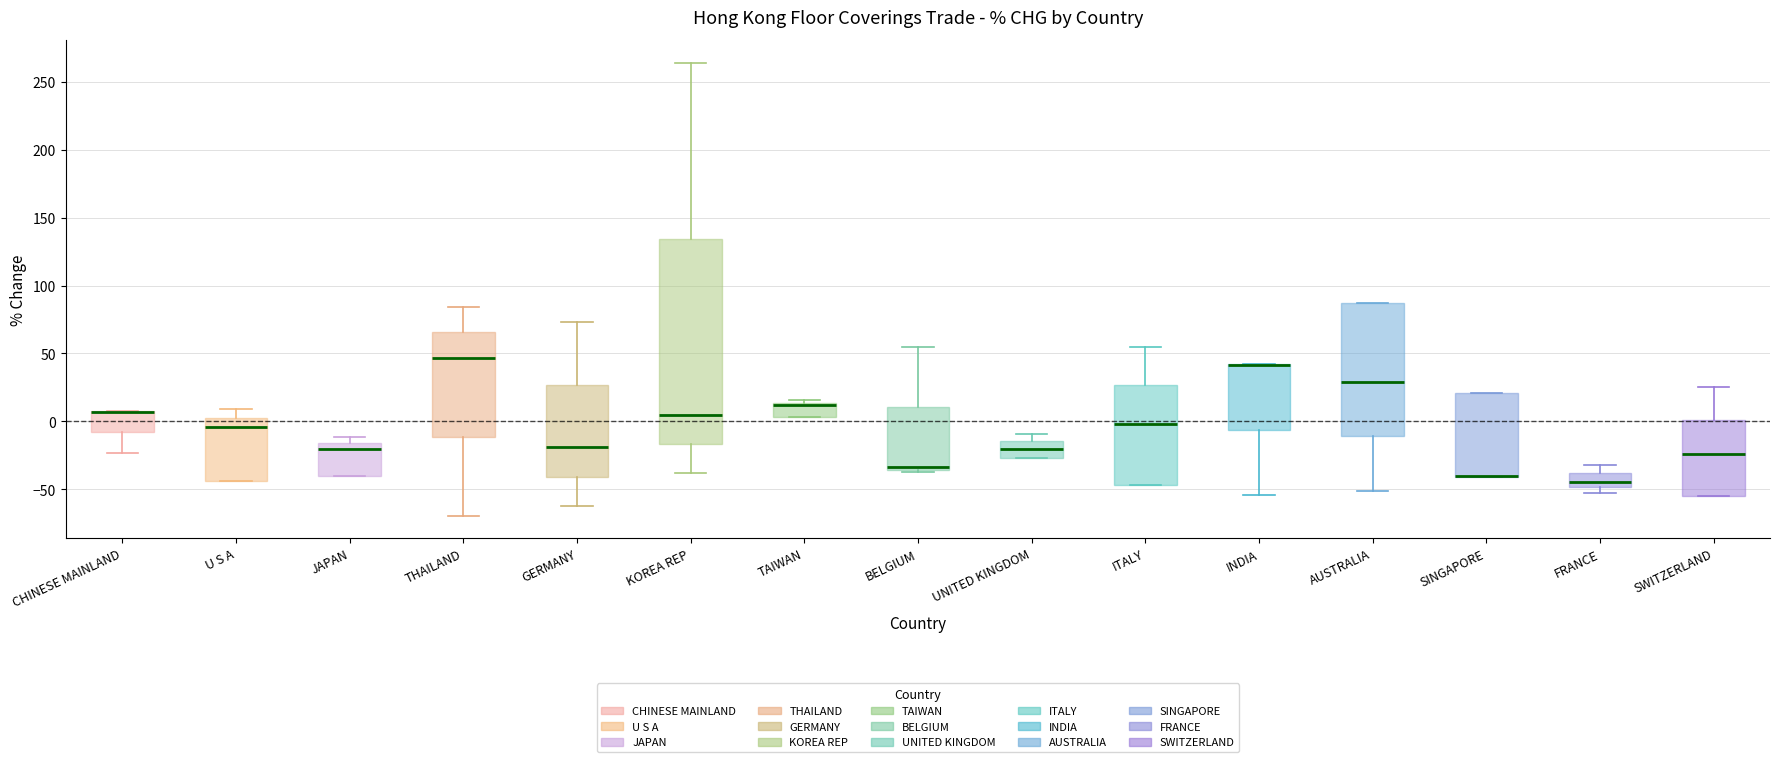

Reading left to right, read every box against the y-axis: the position of its median line, the range the box covers, and the ends of its whiskers. The values are not printed on the chart, so give them approximately, as read against the axis.

CHINESE MAINLAND: median 5 (drawn on the box's upper edge), box -10 to 10, whiskers -25 to 10
U S A: median -5, box -45 to 5, whiskers -45 to 10
JAPAN: median -20, box -40 to -15, whiskers -40 to -10
THAILAND: median 45, box -10 to 65, whiskers -70 to 85
GERMANY: median -20, box -40 to 25, whiskers -60 to 75
KOREA REP: median 5, box -15 to 135, whiskers -40 to 265
TAIWAN: median 10, box 5 to 15, whiskers 5 to 15 (just above the box's upper edge)
BELGIUM: median -35 (just above the box's lower edge), box -35 to 10, whiskers -40 to 55
UNITED KINGDOM: median -20, box -25 to -15, whiskers -25 to -10
ITALY: median 0, box -45 to 25, whiskers -45 to 55
INDIA: median 40 (drawn on the box's upper edge), box -5 to 40, whiskers -55 to 40
AUSTRALIA: median 30, box -10 to 85, whiskers -50 to 85
SINGAPORE: median -40 (drawn on the box's lower edge), box -40 to 20, whiskers -40 to 20
FRANCE: median -45, box -50 to -40, whiskers -50 (just below the box's lower edge) to -30
SWITZERLAND: median -25, box -55 to 0, whiskers -55 to 25